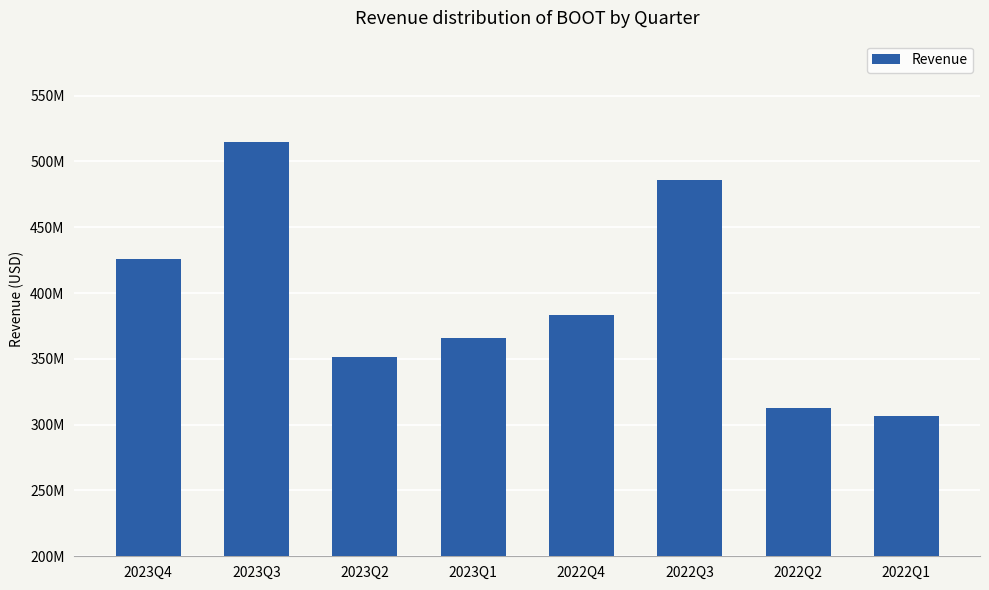

Approximately how many times larger is the value at 2022Q3 compared to 2023Q2?

1.4